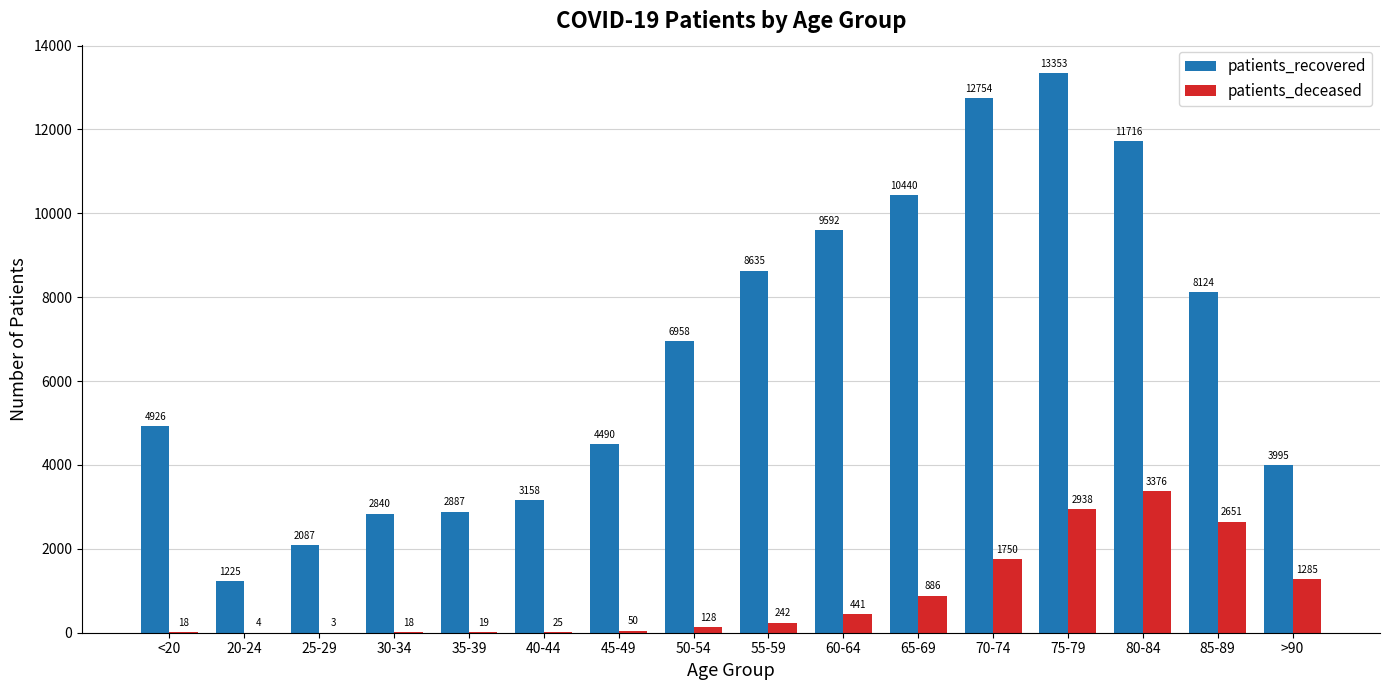

Is it true that patients_deceased equals 1750 at 70-74?

True